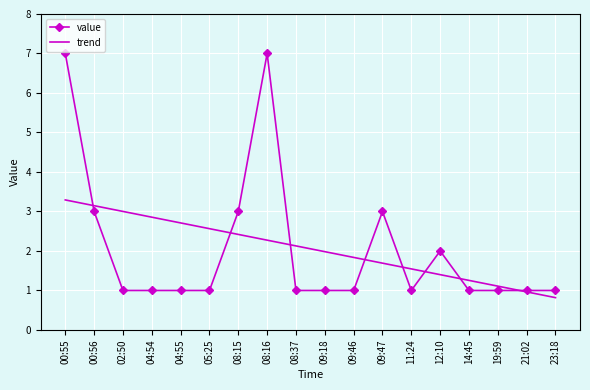

True or false: trend has more than 1 points higher than both neighbors.

False